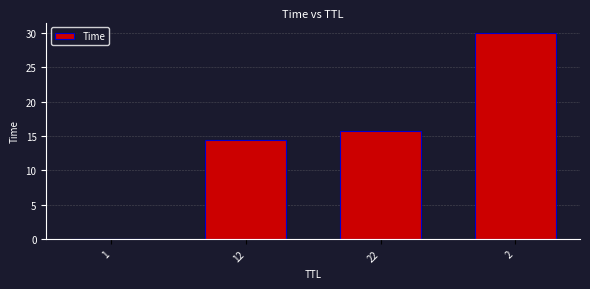

Where does the data first go above 15?

22